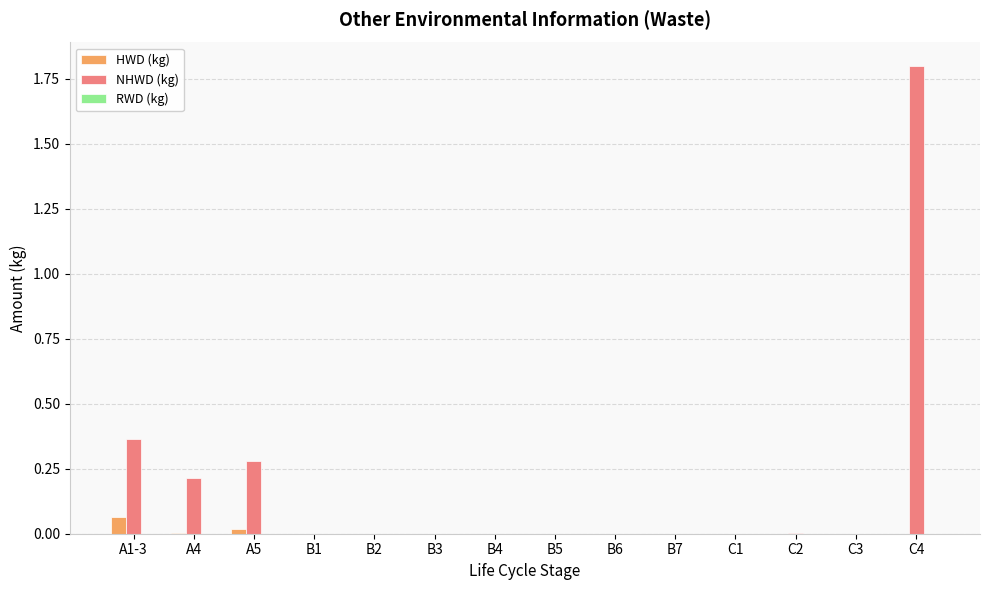

At which category is the sum across all series the highest?

C4